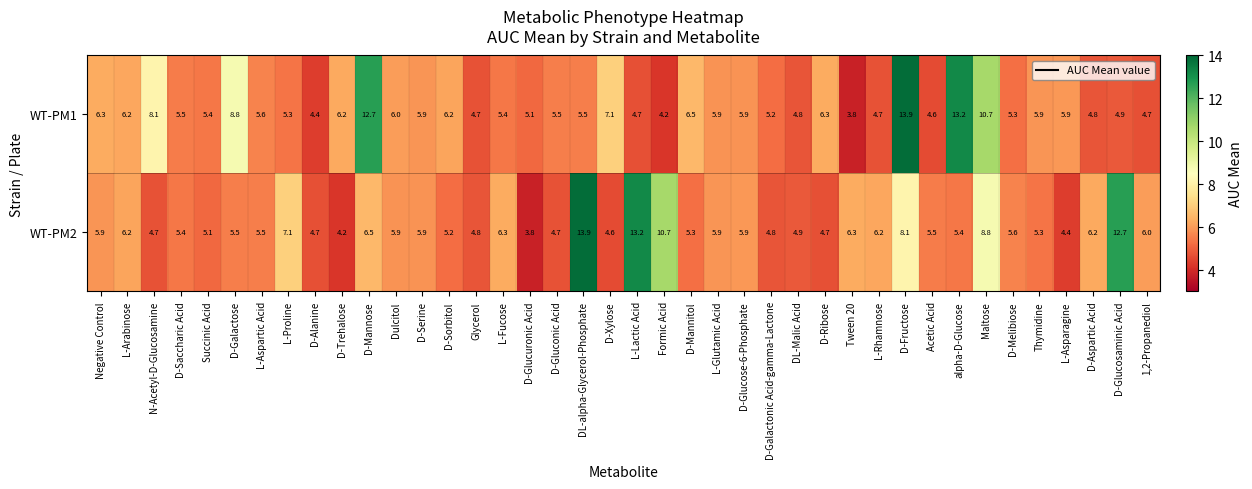

Where does the WT-PM2 series first go above 5?

Negative Control